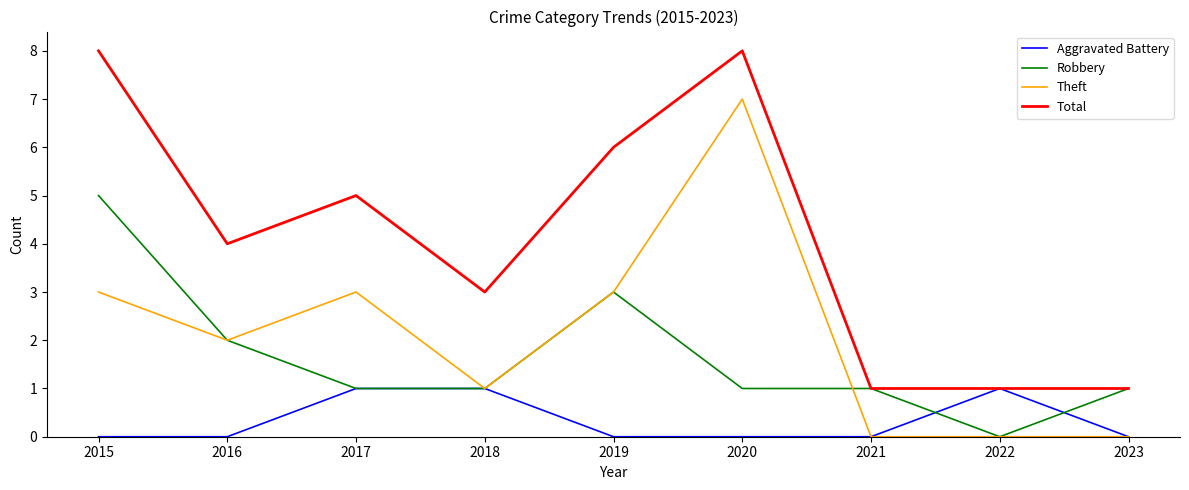

True or false: Theft has a value of 2 at 2019.

False